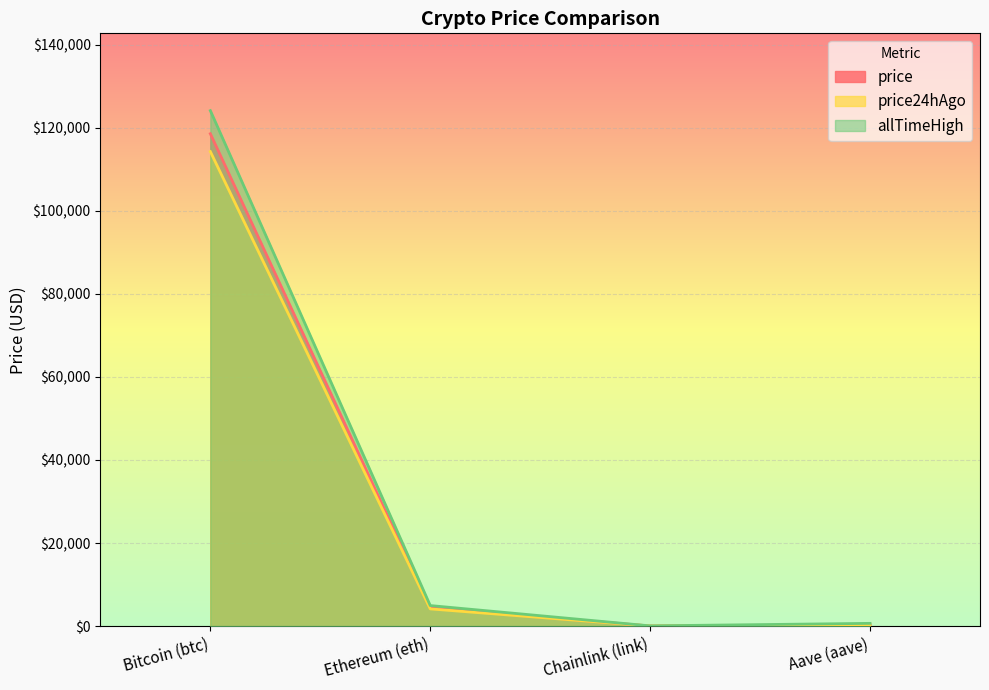

True or false: price and allTimeHigh cross at least once.

False